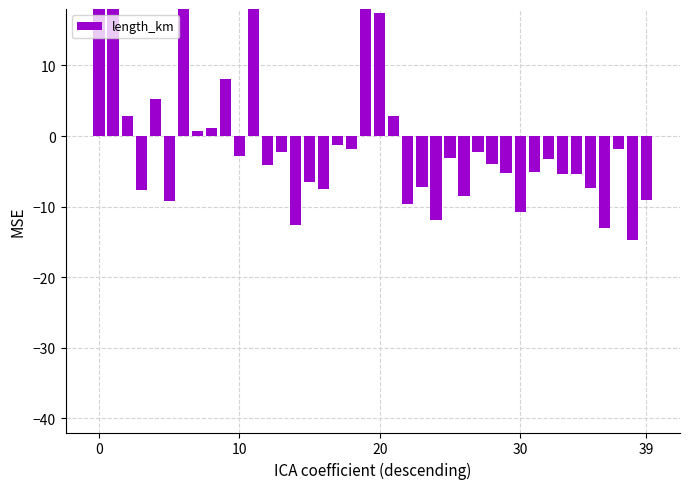

What is the minimum value shown in the chart?

-14.7